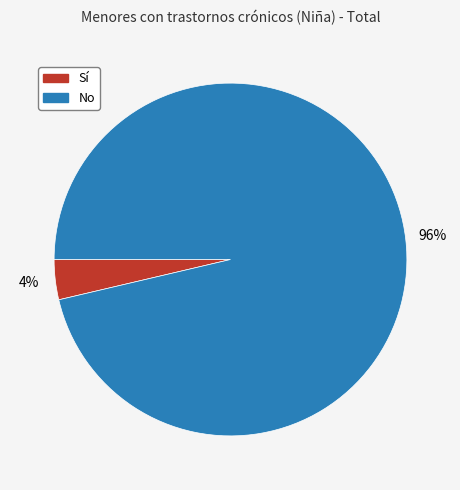

Rank the categories by value from lowest to highest.

Sí, No